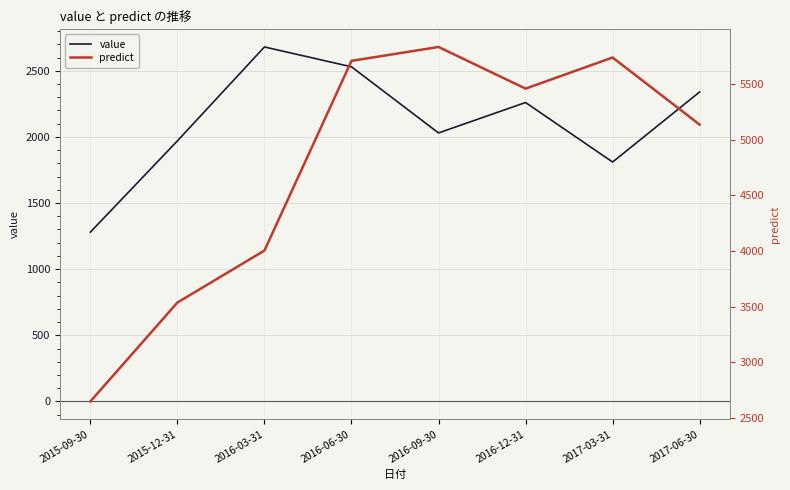

Rank the series by their maximum value, from lowest to highest.

value, predict